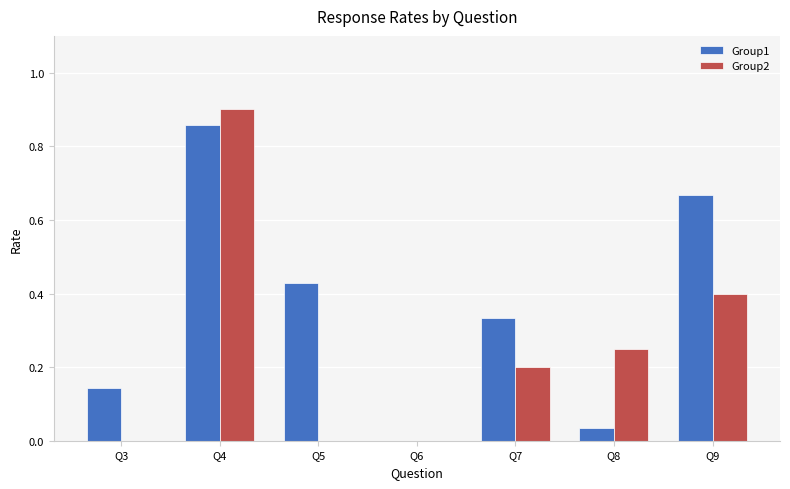

Which series has the largest total across all categories?

Group1